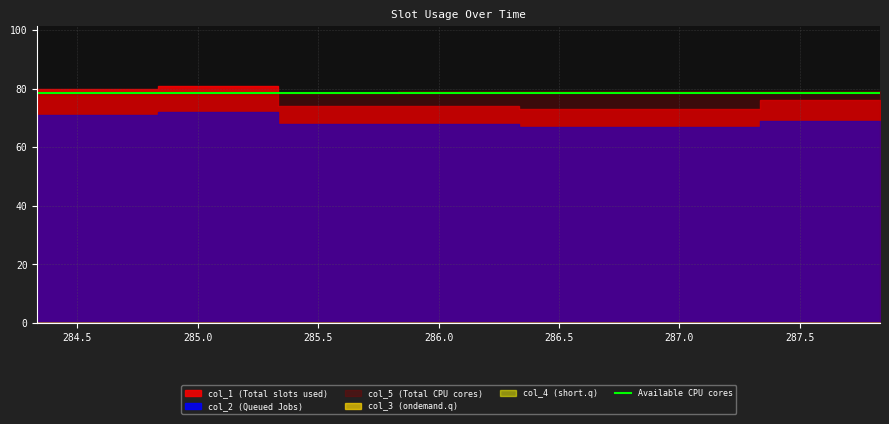

Rank the series at 287.3333333 from lowest to highest value.

col_4, col_3, col_2, col_1, col_5